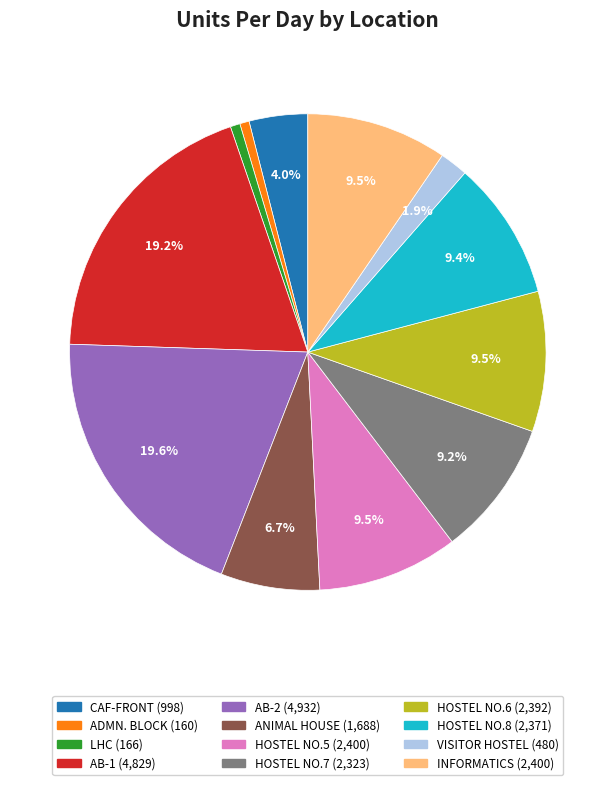

Is it true that HOSTEL NO.5 is 1% of the pie?

False